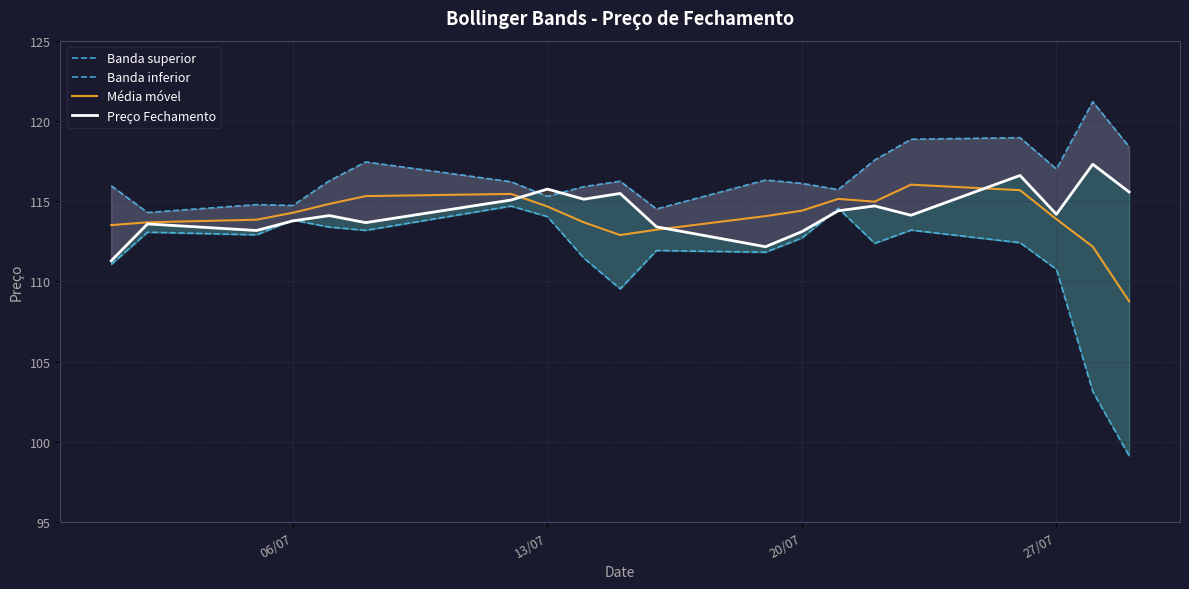

What is the difference between the second highest and minimum values in the Preço Fechamento series?

5.3